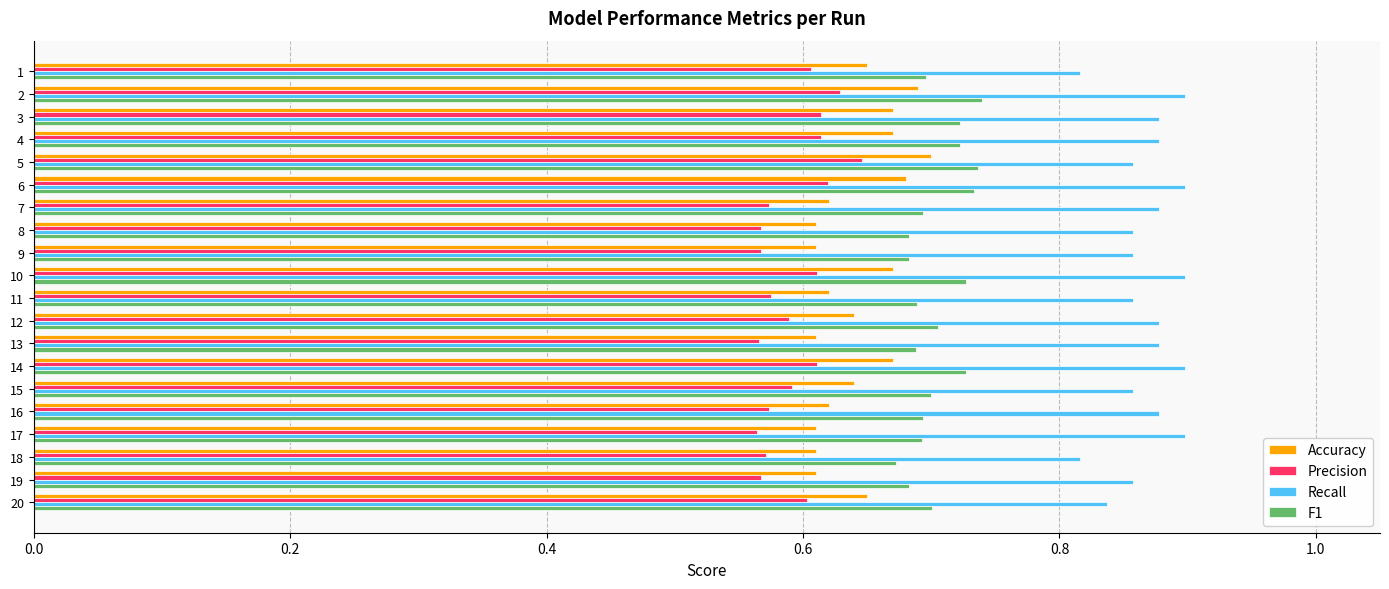

Between 8 and 10, which series saw the biggest shift?

Accuracy